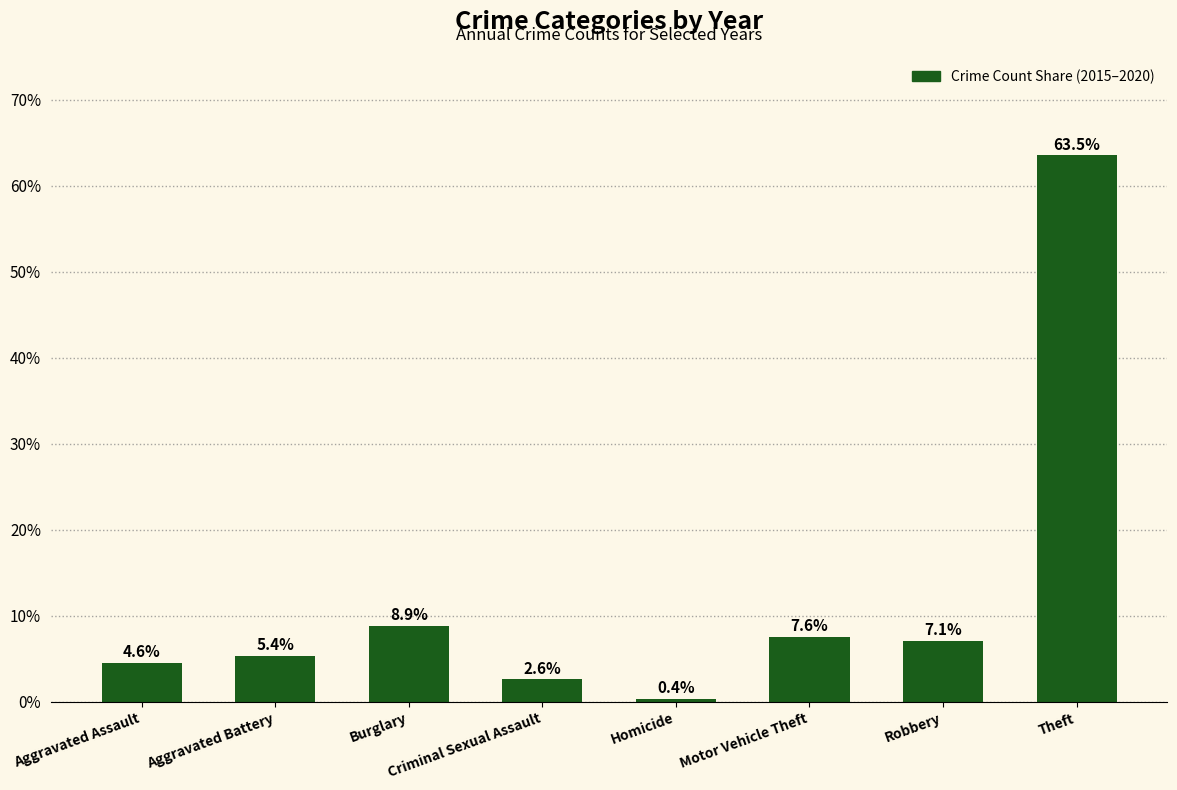

What is the label of the 2nd bar from the right?

Robbery